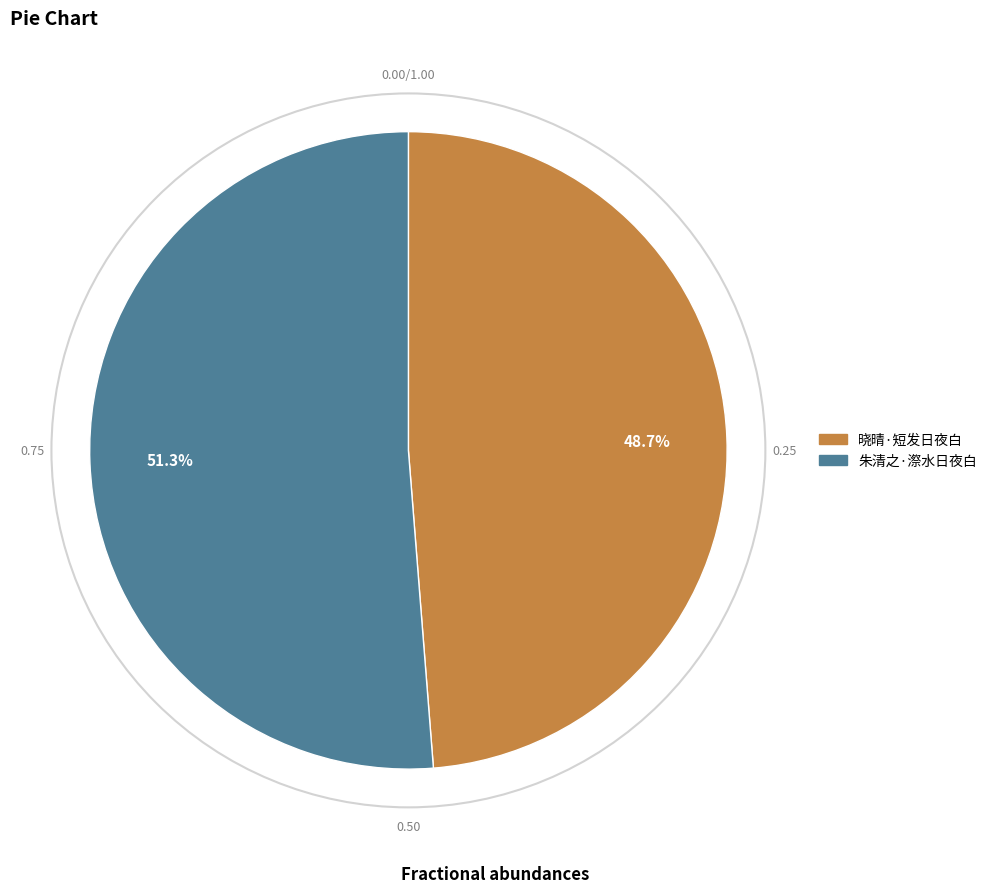

What is the smallest slice in the pie chart?

晓晴·短发日夜白